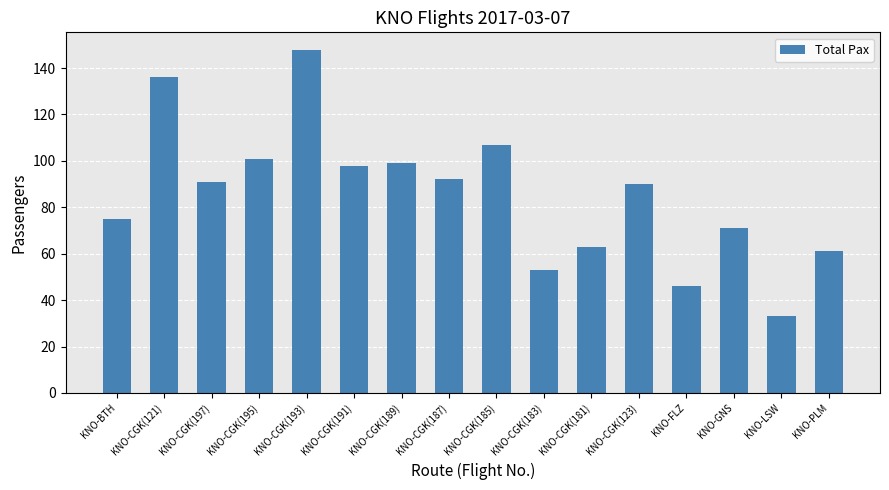

What is the smallest value displayed?

33